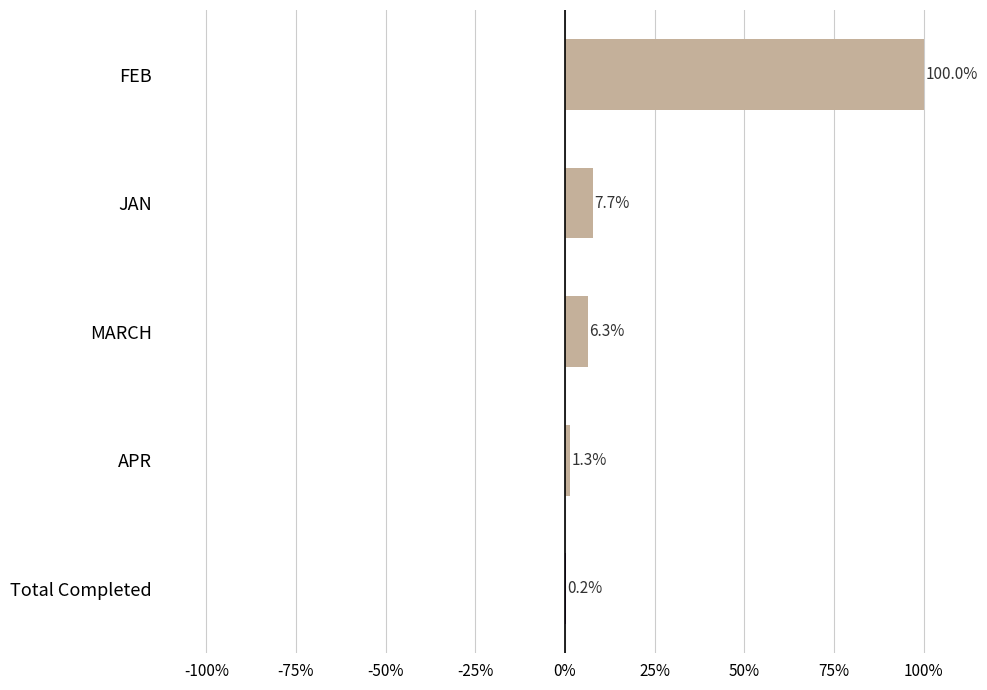

How many data points are above 6?

3